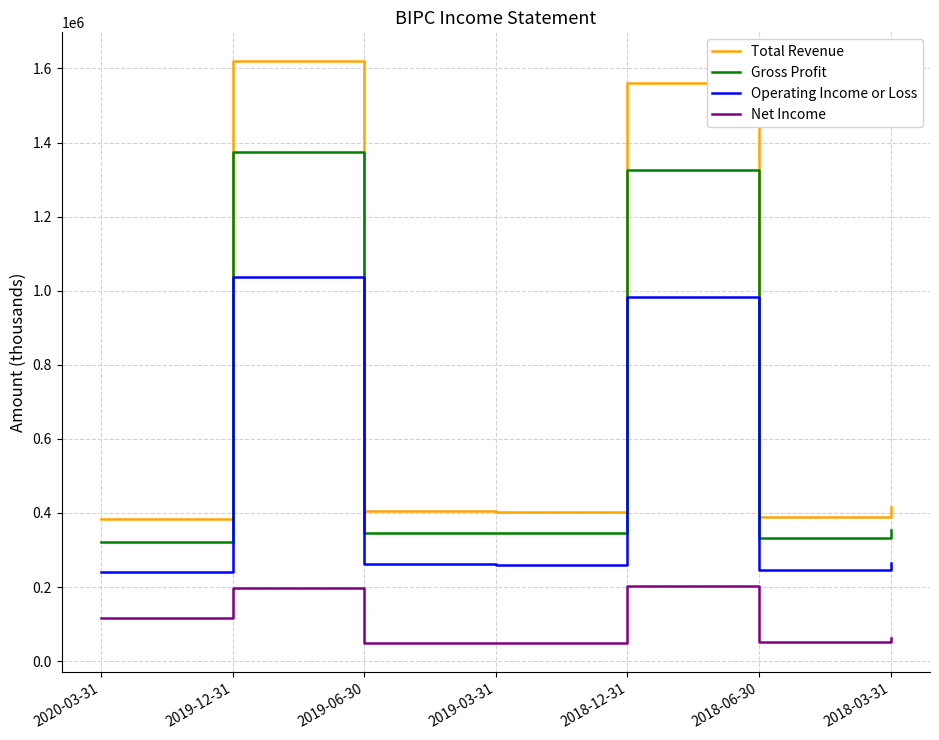

Where does the Operating Income or Loss series first go above 262000?

2019-12-31